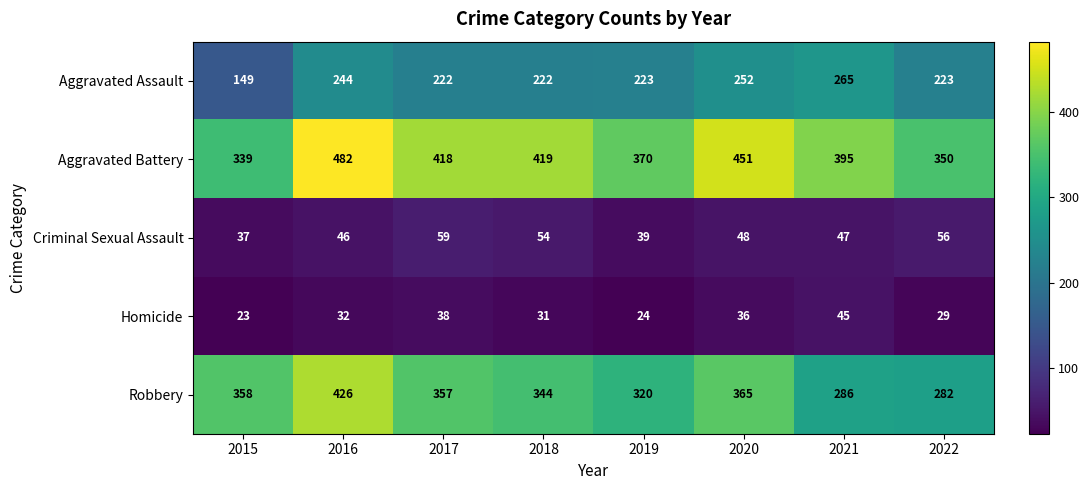

How many distinct data groups are displayed?

5